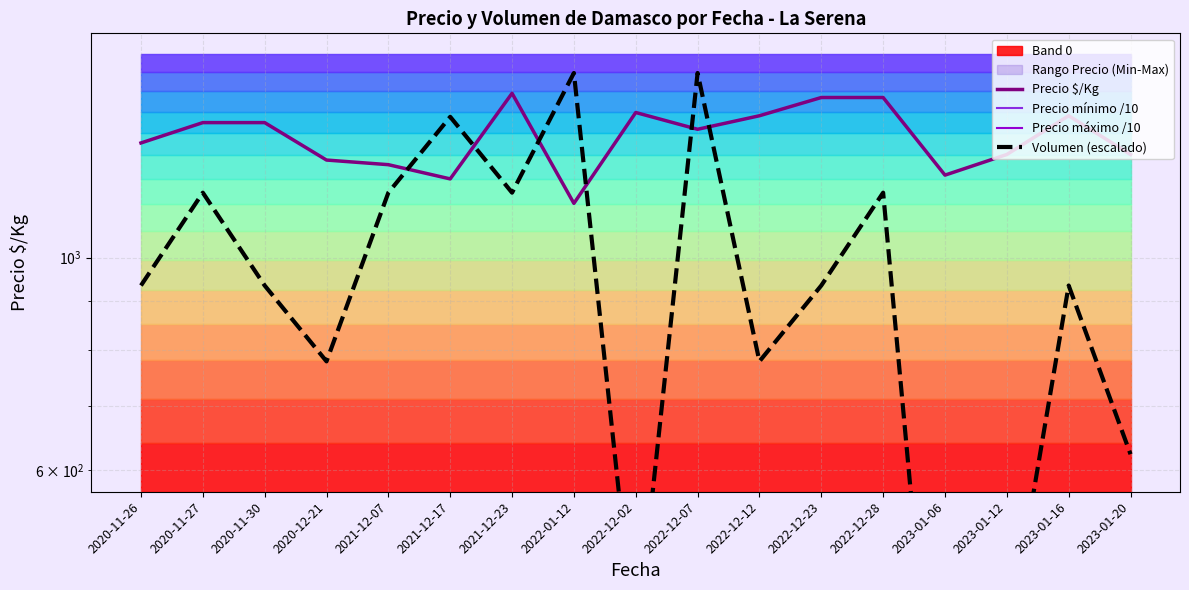

How many values in the Precio máximo /10 series exceed 2300?

5